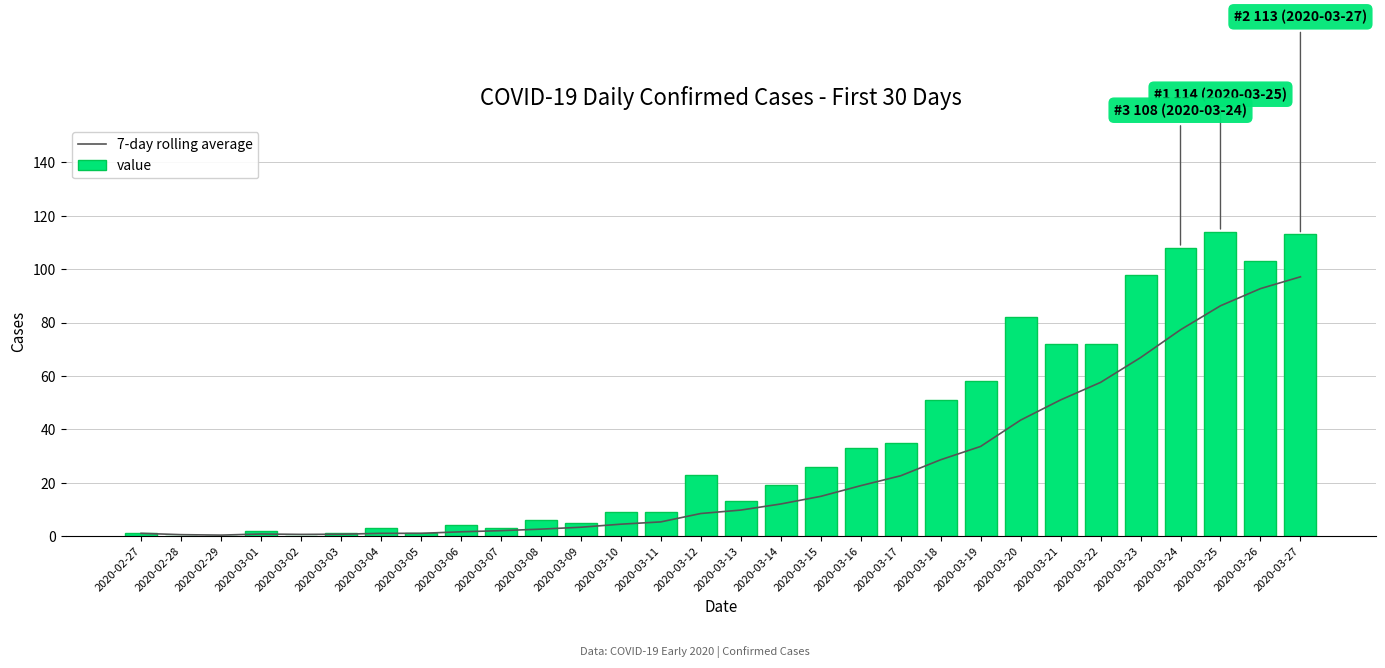

Does the chart contain any negative values?

No